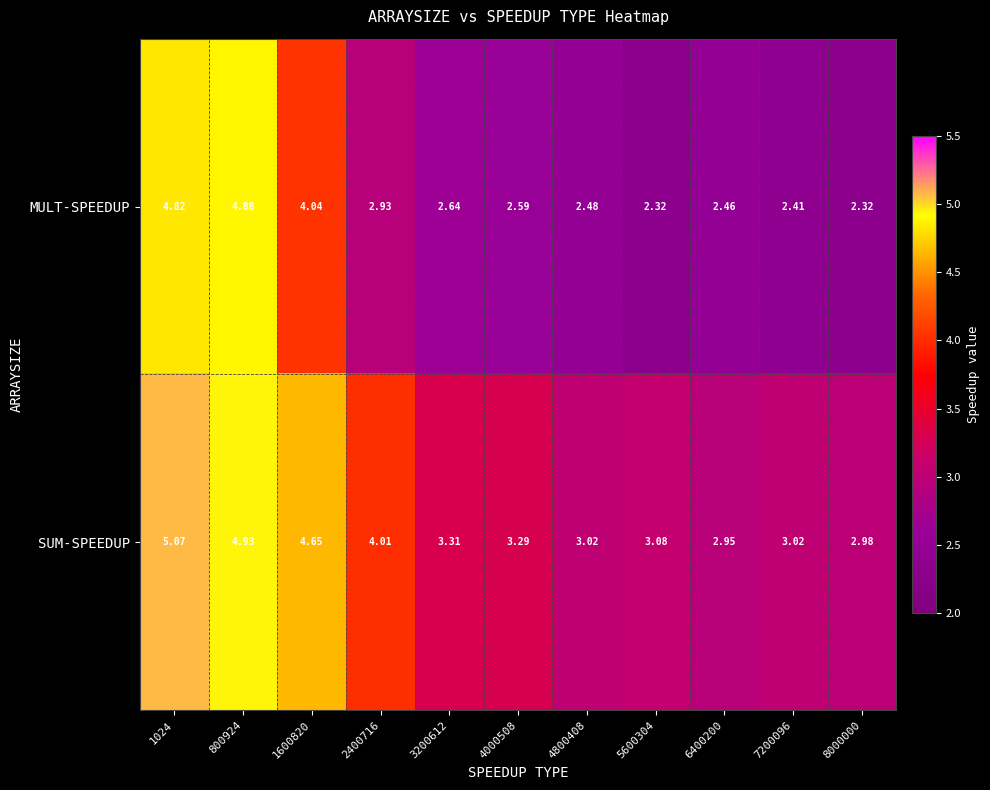

Which series has the largest total across all categories?

SUM-SPEEDUP